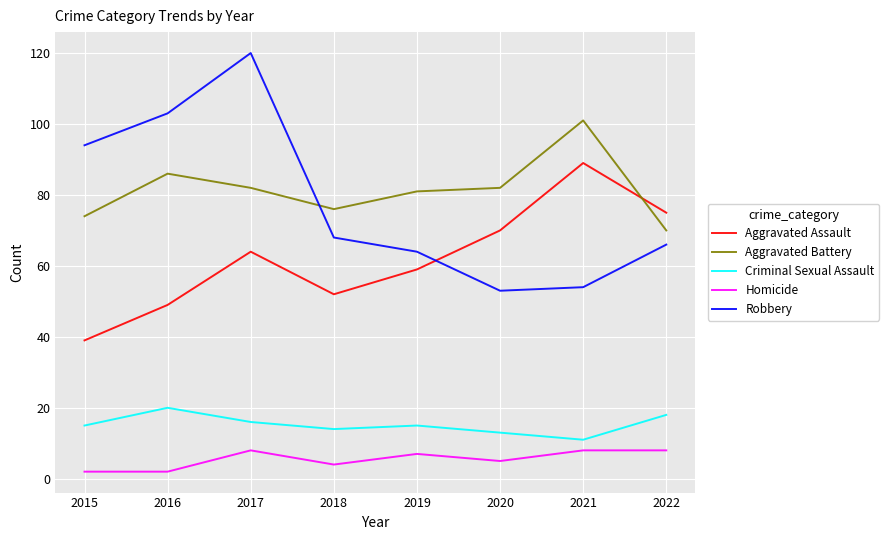

Is it true that Aggravated Battery equals 86 at 2016?

True